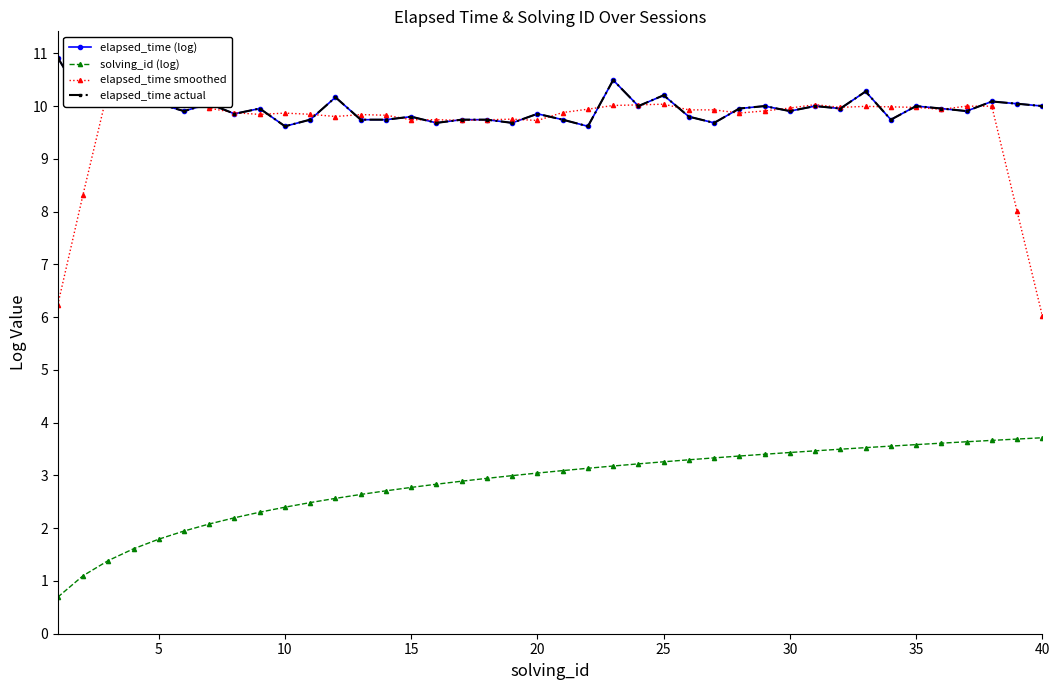

What are all the series names shown in the legend?

elapsed_time (log), solving_id (log), elapsed_time smoothed, elapsed_time actual